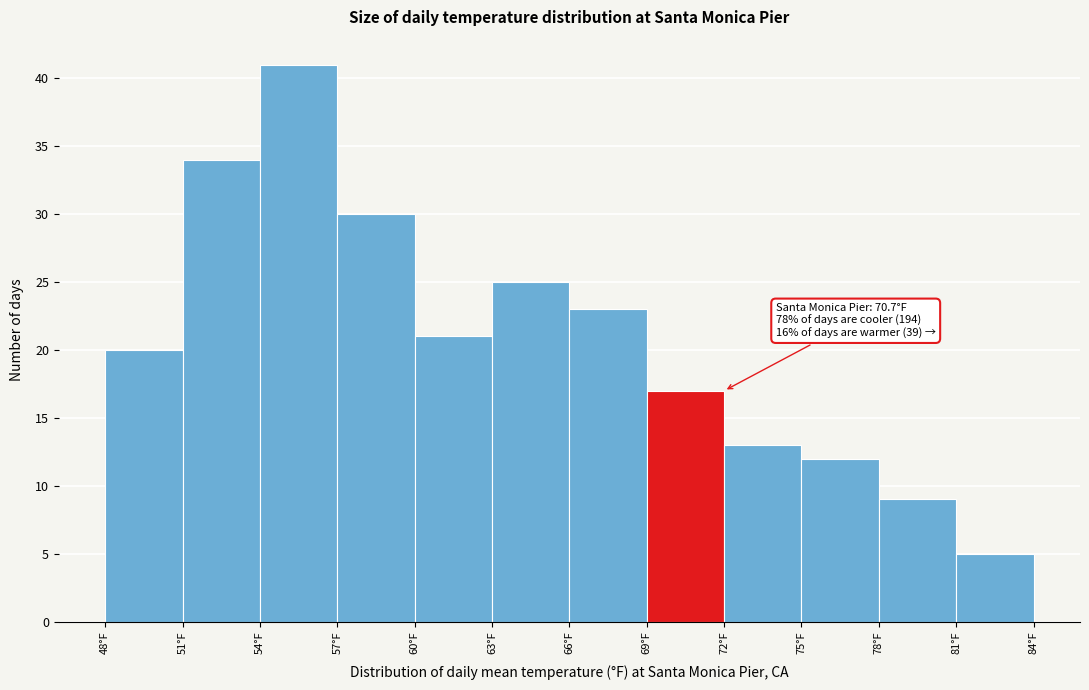

Over which range of the x-axis is the bar tallest?

54 to 57